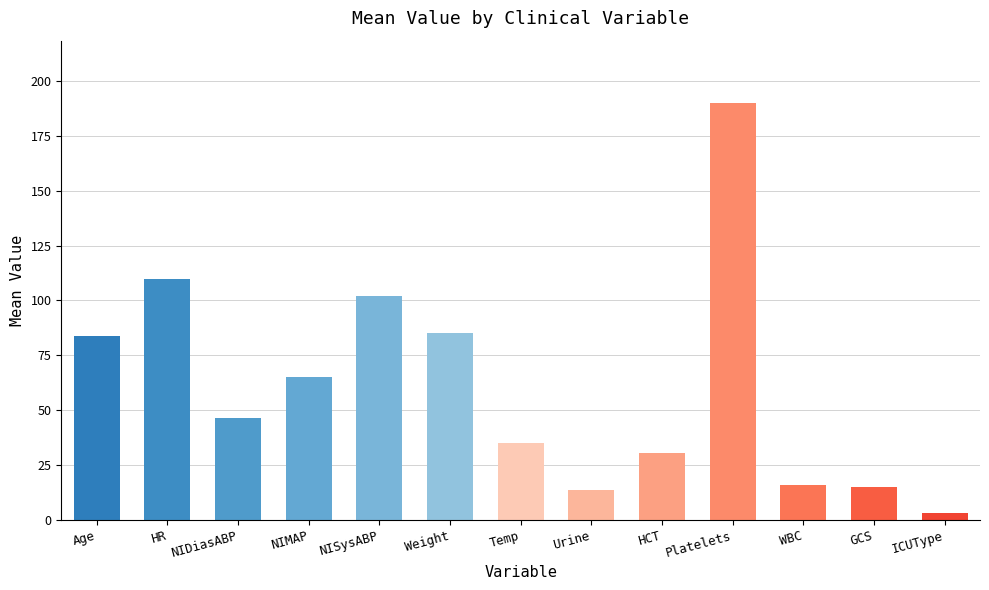

What is the label of the 4th bar from the left?

NIMAP